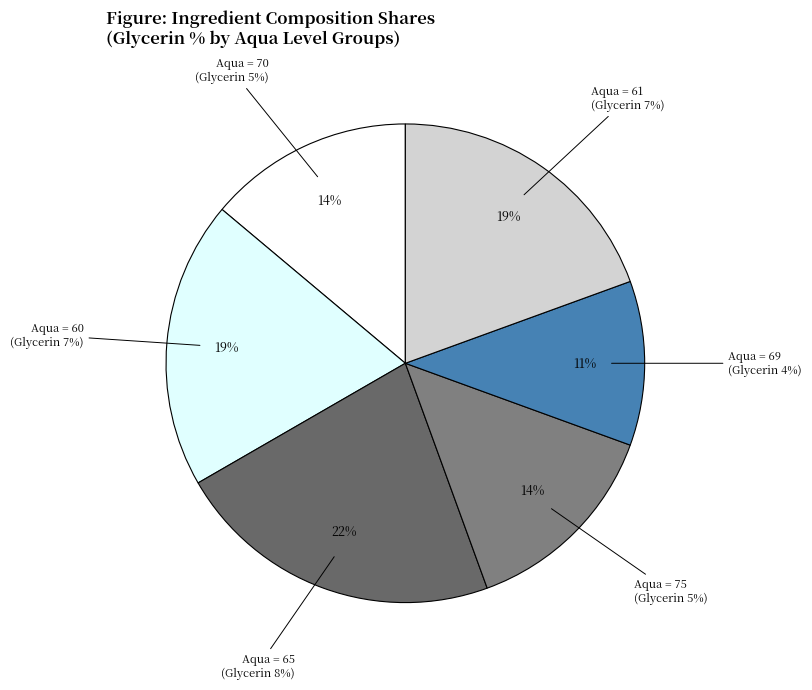

Count the number of slices in the pie.

6